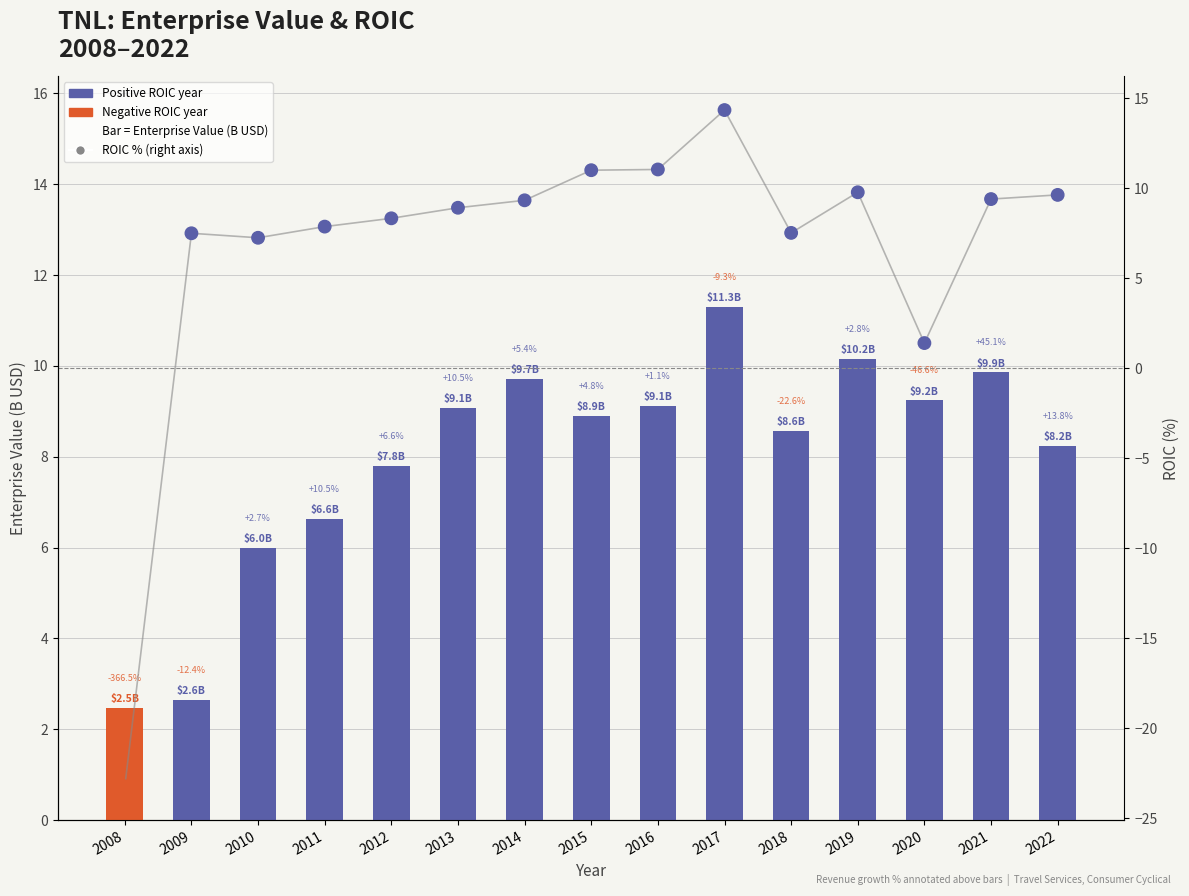

What is the total value across all series at 2013?

18.0